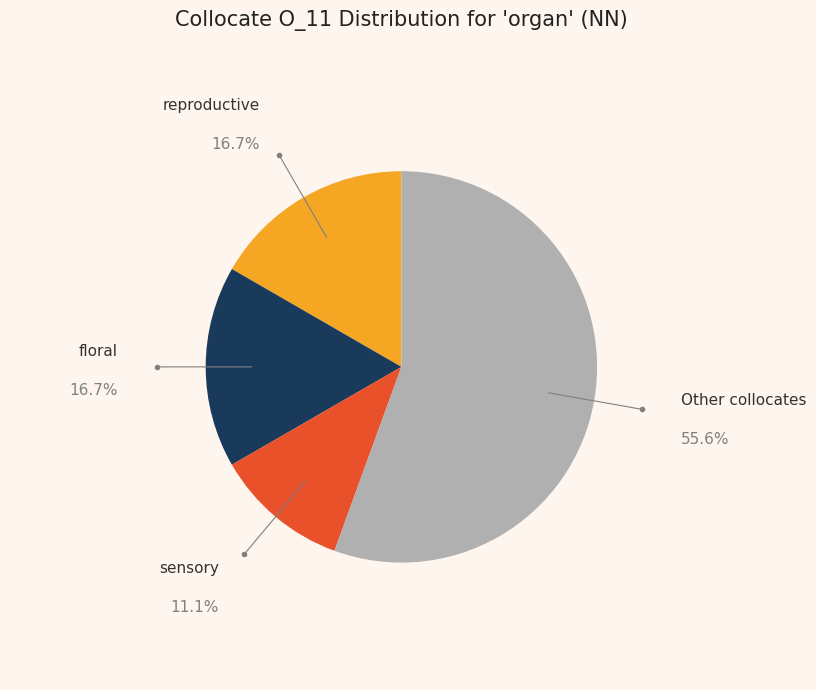

To the nearest percent, what portion does floral represent?

17%